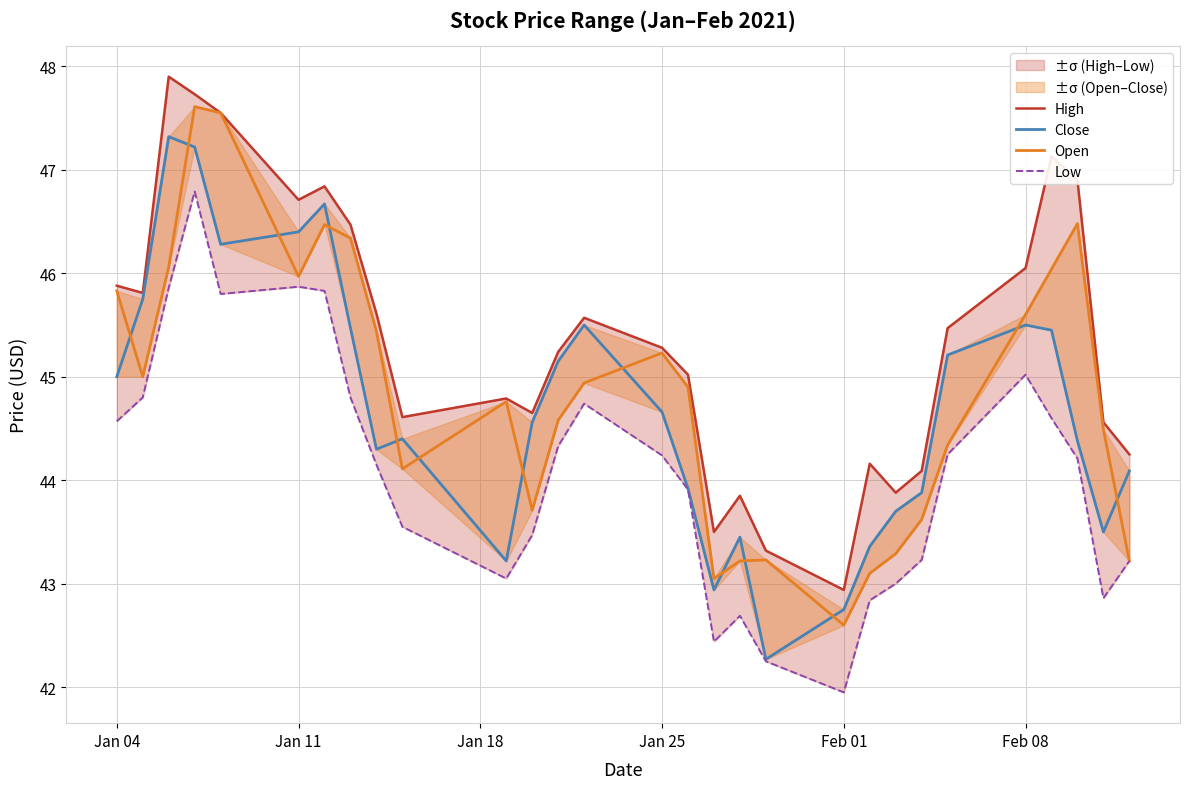

How many interior local valleys does the Low series have?

5